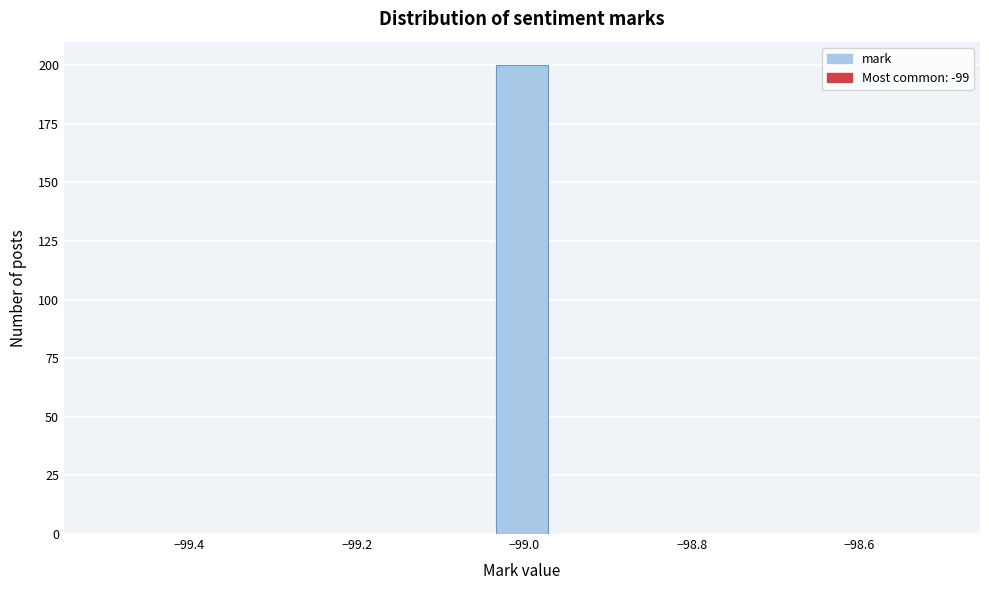

Read against the x-axis, roughly where is the centre of the tallest bar?

-99.00